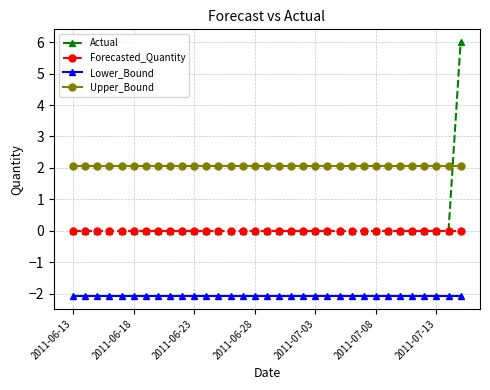

Which series has the widest spread of values?

Actual